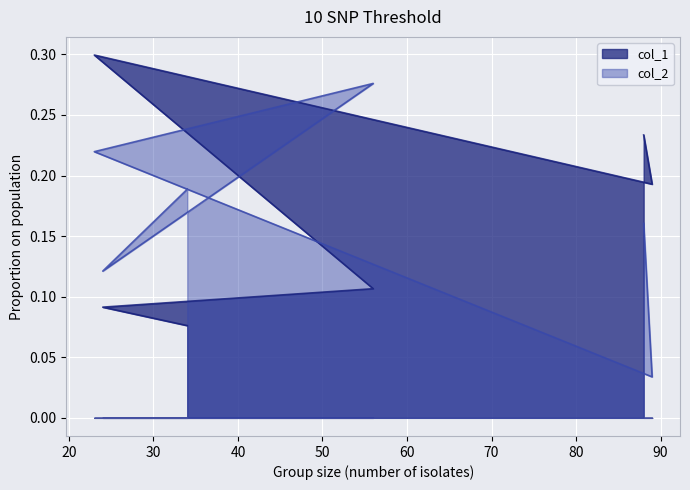

At which category does the chart reach its minimum across all series?

89